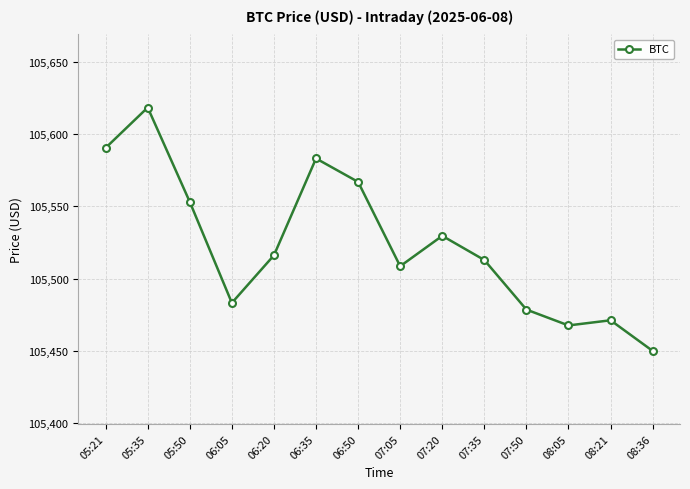

How many interior local valleys (lower than both neighbors) does the data have?

3